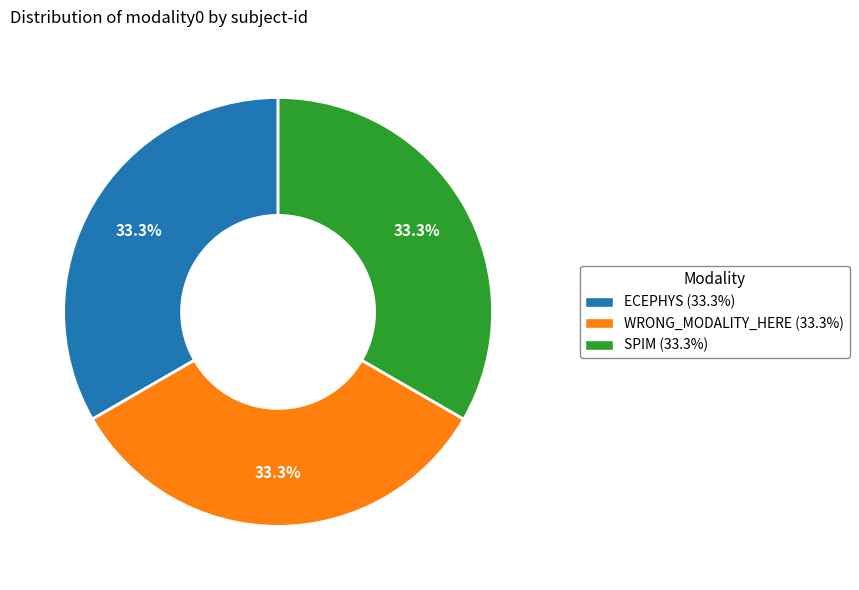

What percentage is NOT represented by ECEPHYS?

66.7%